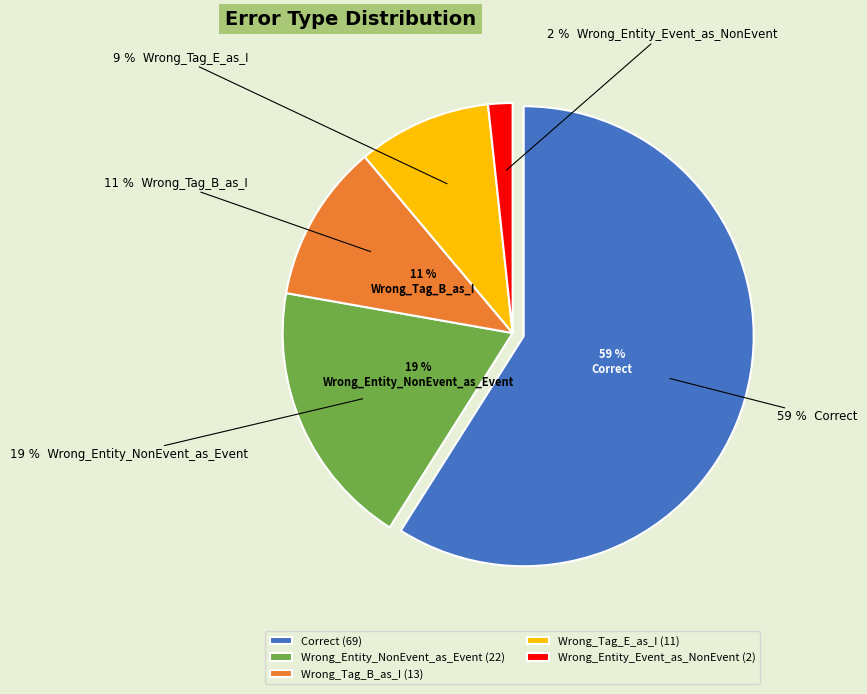

Combined, do Wrong_Tag_E_as_I and Wrong_Entity_Event_as_NonEvent account for over 50%?

No